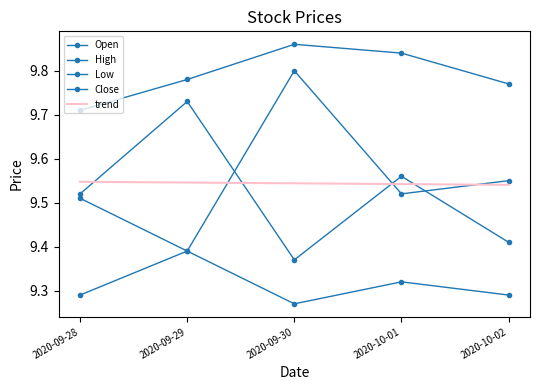

Reading left to right, extract all data points from this chart.

Open: 2020-09-28=9.5	2020-09-29=9.4	2020-09-30=9.8	2020-10-01=9.5	2020-10-02=9.6
High: 2020-09-28=9.7	2020-09-29=9.8	2020-09-30=9.9	2020-10-01=9.8	2020-10-02=9.8
Low: 2020-09-28=9.3	2020-09-29=9.4	2020-09-30=9.3	2020-10-01=9.3	2020-10-02=9.3
Close: 2020-09-28=9.5	2020-09-29=9.7	2020-09-30=9.4	2020-10-01=9.6	2020-10-02=9.4
trend: 2020-09-28=9.5	2020-09-29=9.5	2020-09-30=9.5	2020-10-01=9.5	2020-10-02=9.5